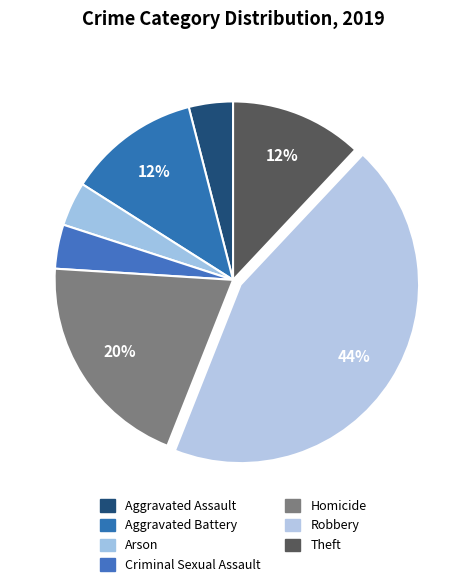

What is the total percentage of Aggravated Assault and Criminal Sexual Assault?

8.0%